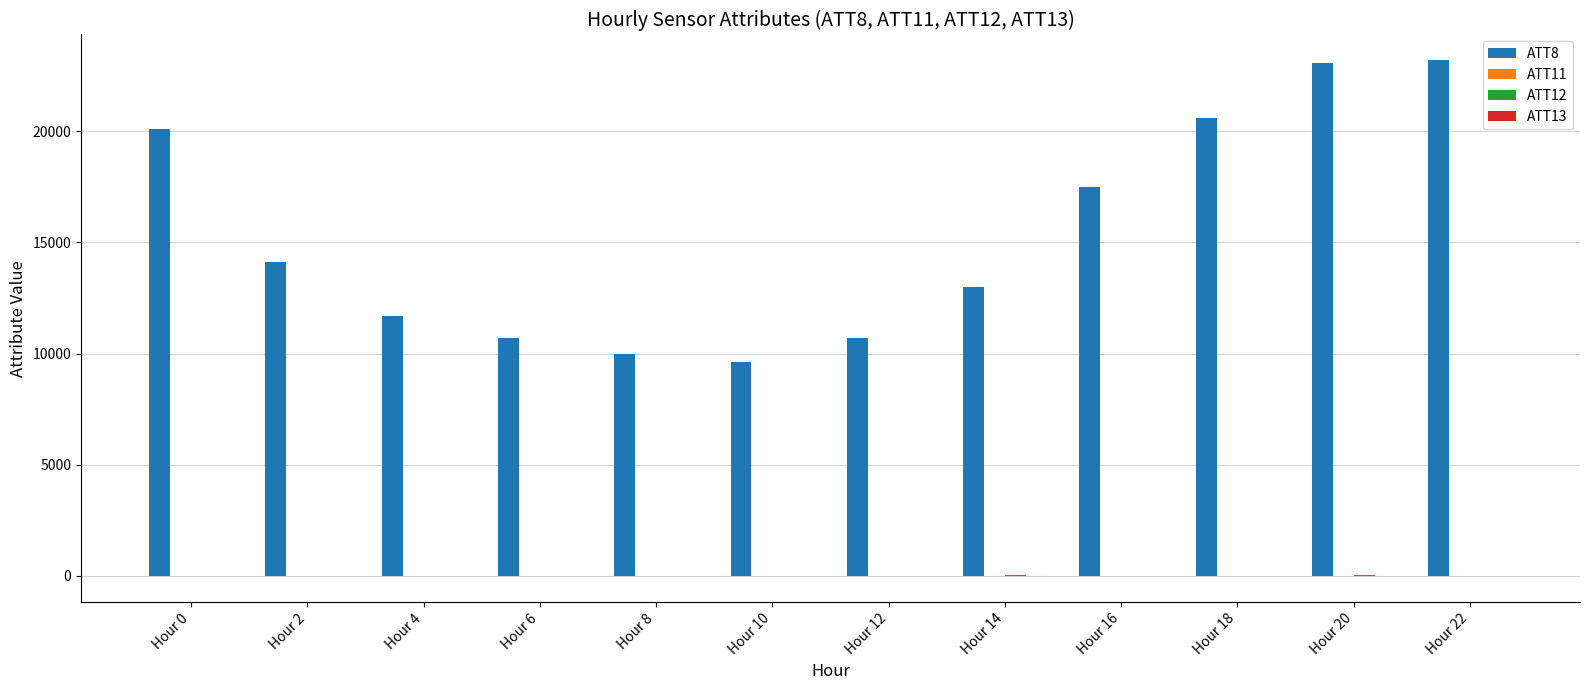

Which series has the largest total across all categories?

ATT8